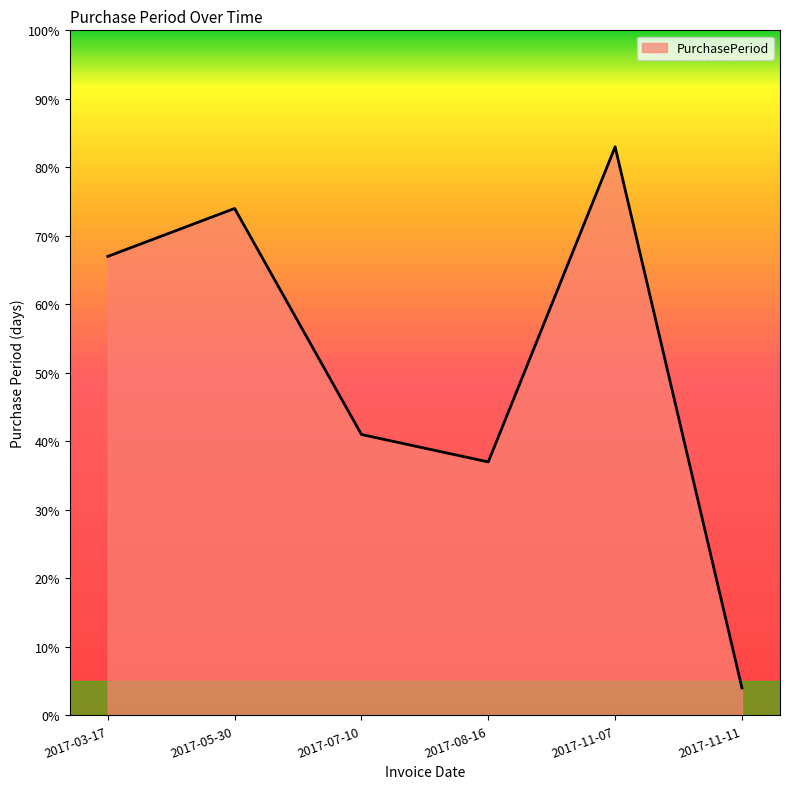

At which category does the chart reach its minimum across all series?

2017-11-11